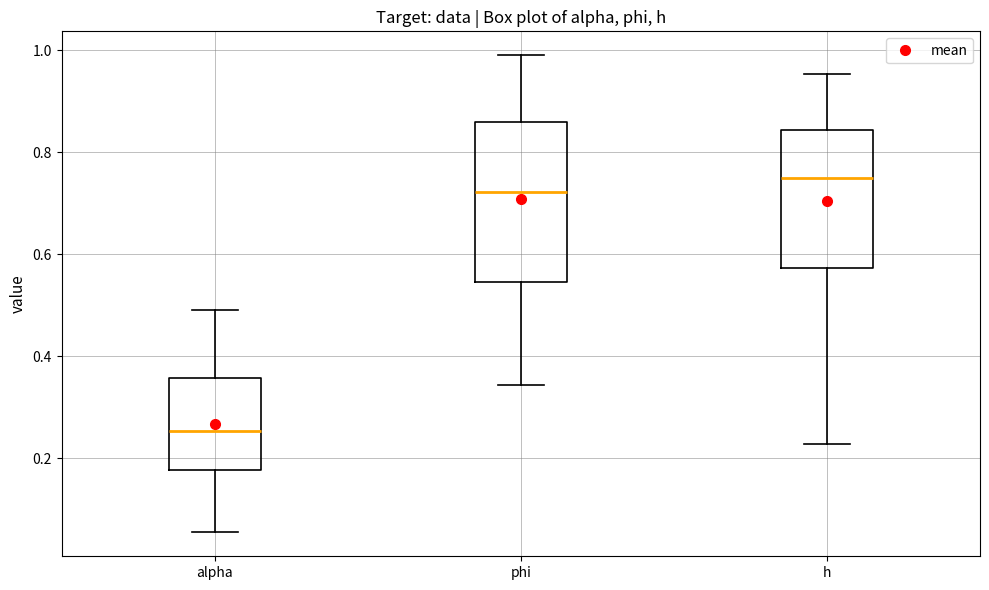

Where does the lower whisker of the box for h end on the y-axis? The values are not printed on the chart, so give them approximately, as read against the axis.

0.22